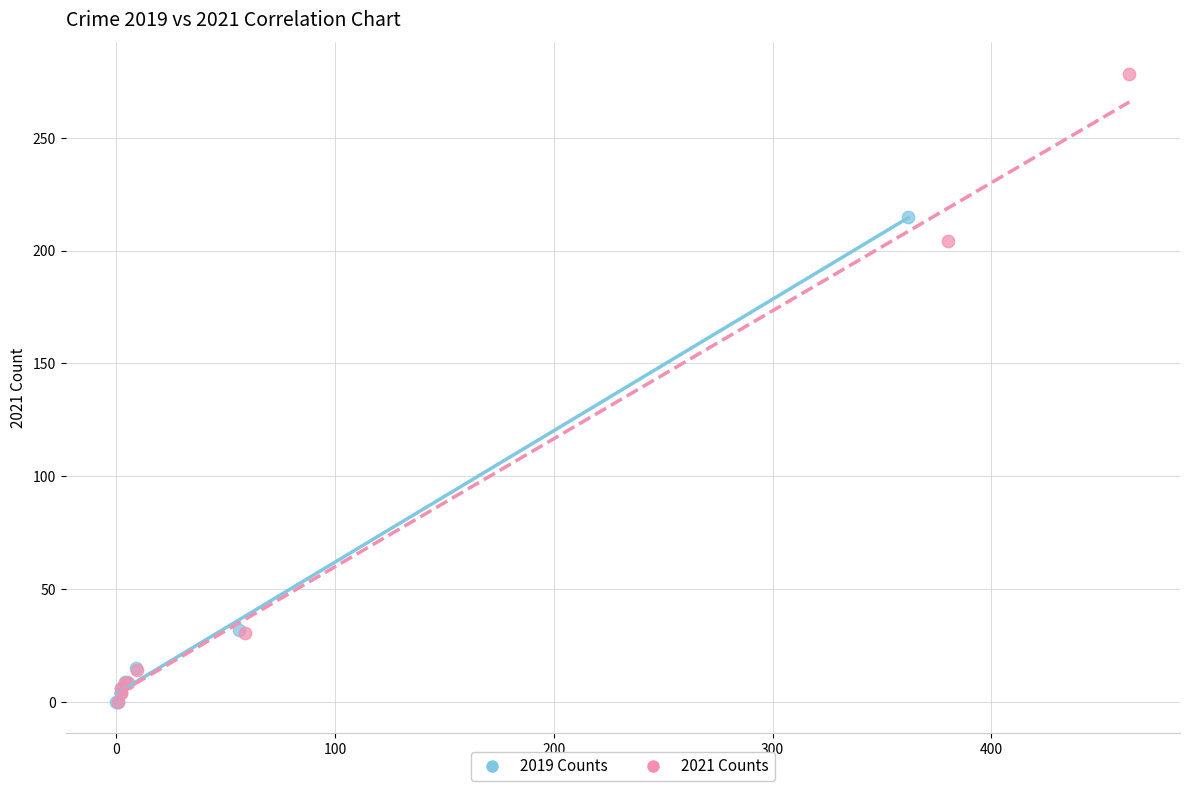

Which series has the largest Y range (max minus min)?

2021 Counts